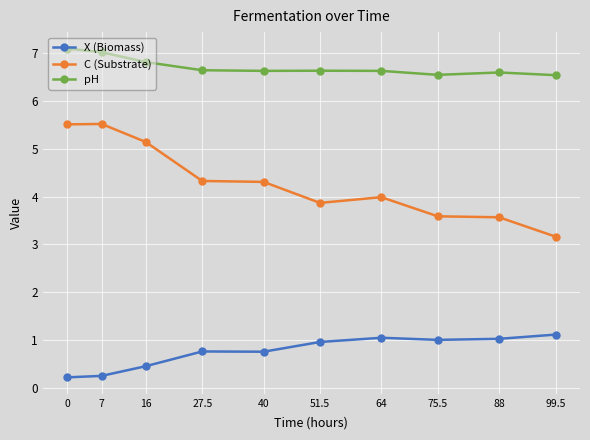

What is the minimum value for C (Substrate)?

3.2